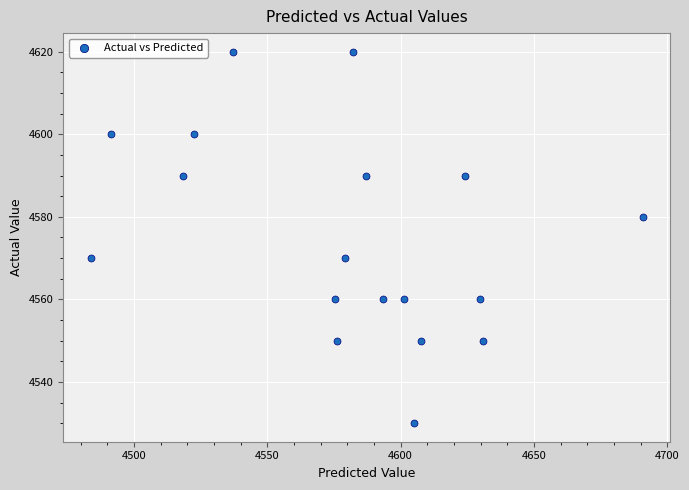

What is the range of Y values (max minus min)?

90